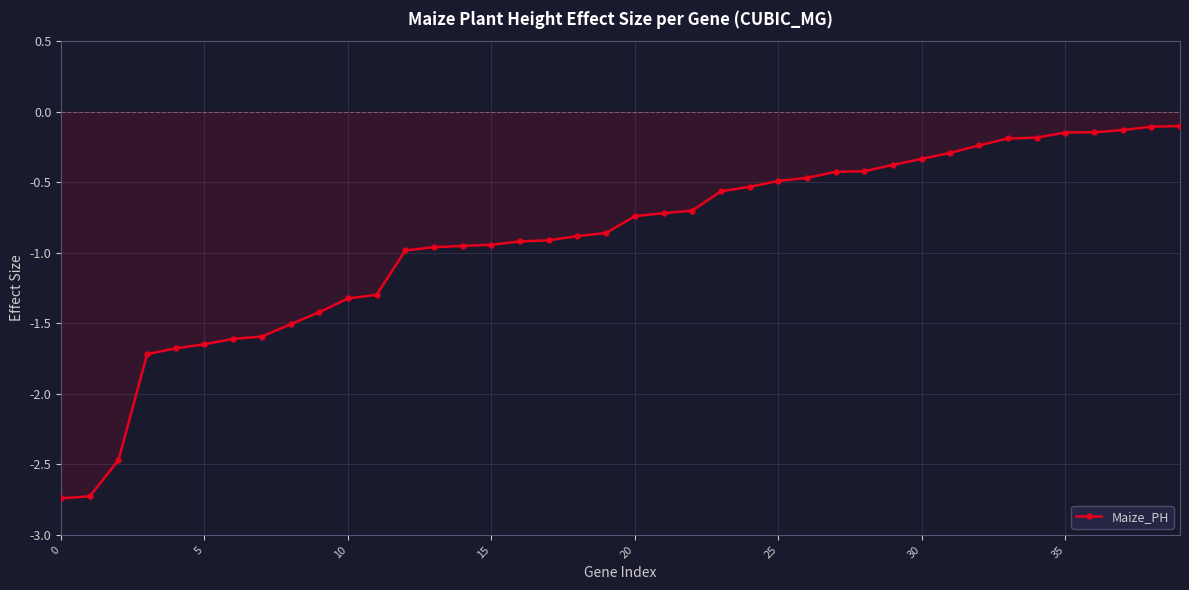

What is the difference between the maximum and second lowest values?

2.6